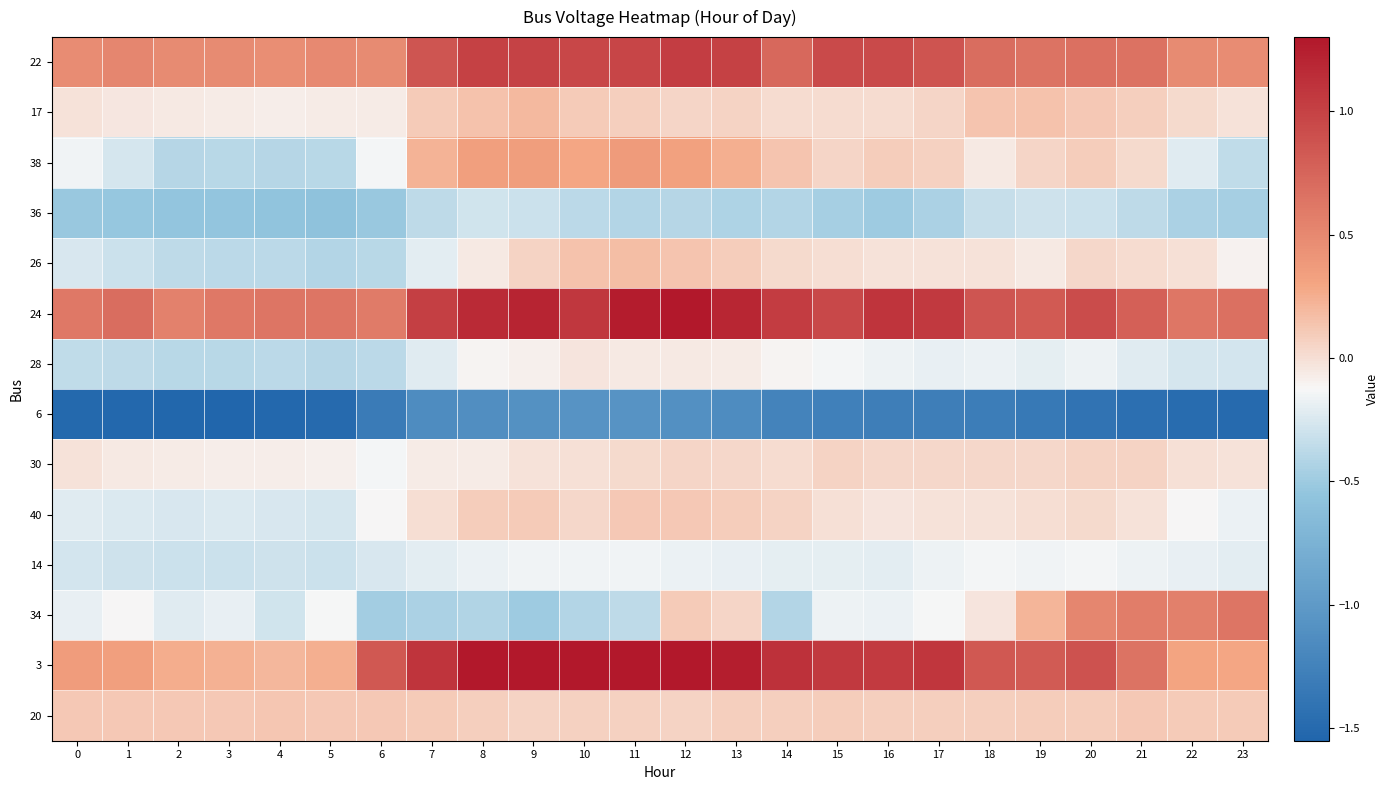

Between 6 and 5, which is larger?

5